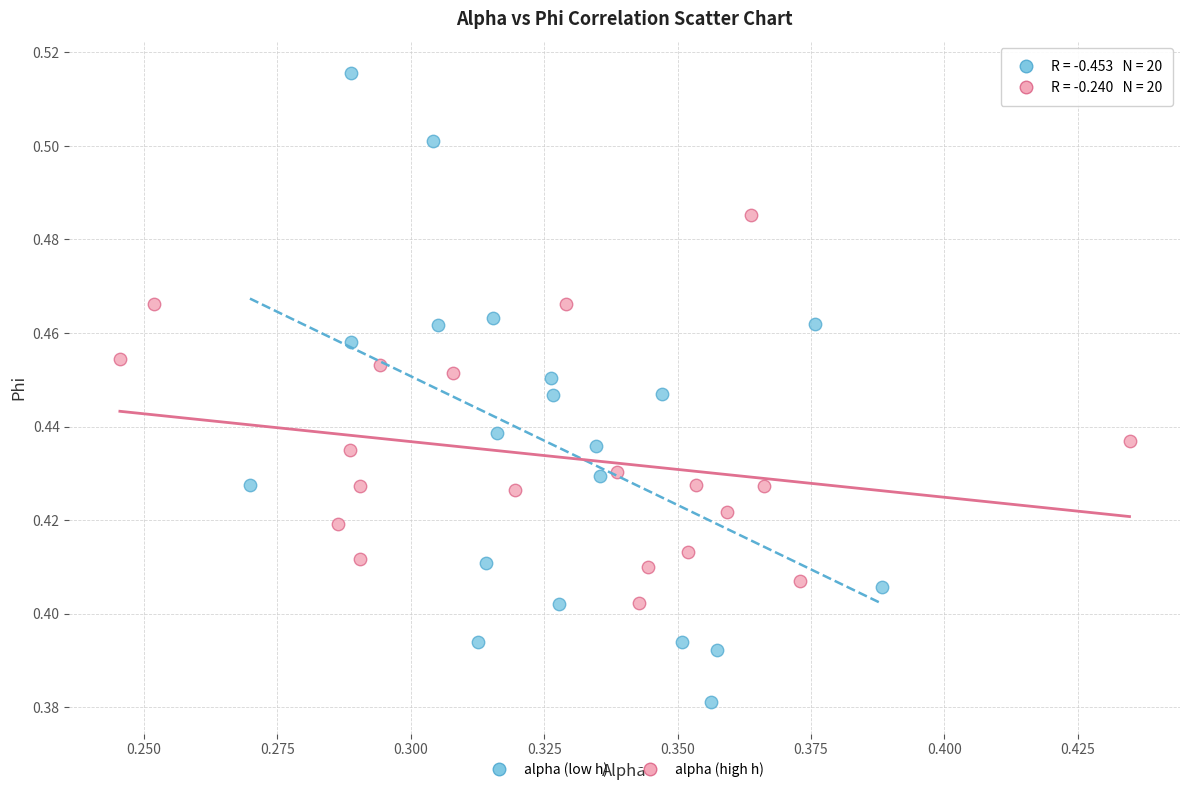

Which series contains the lowest Y value?

alpha (low h)